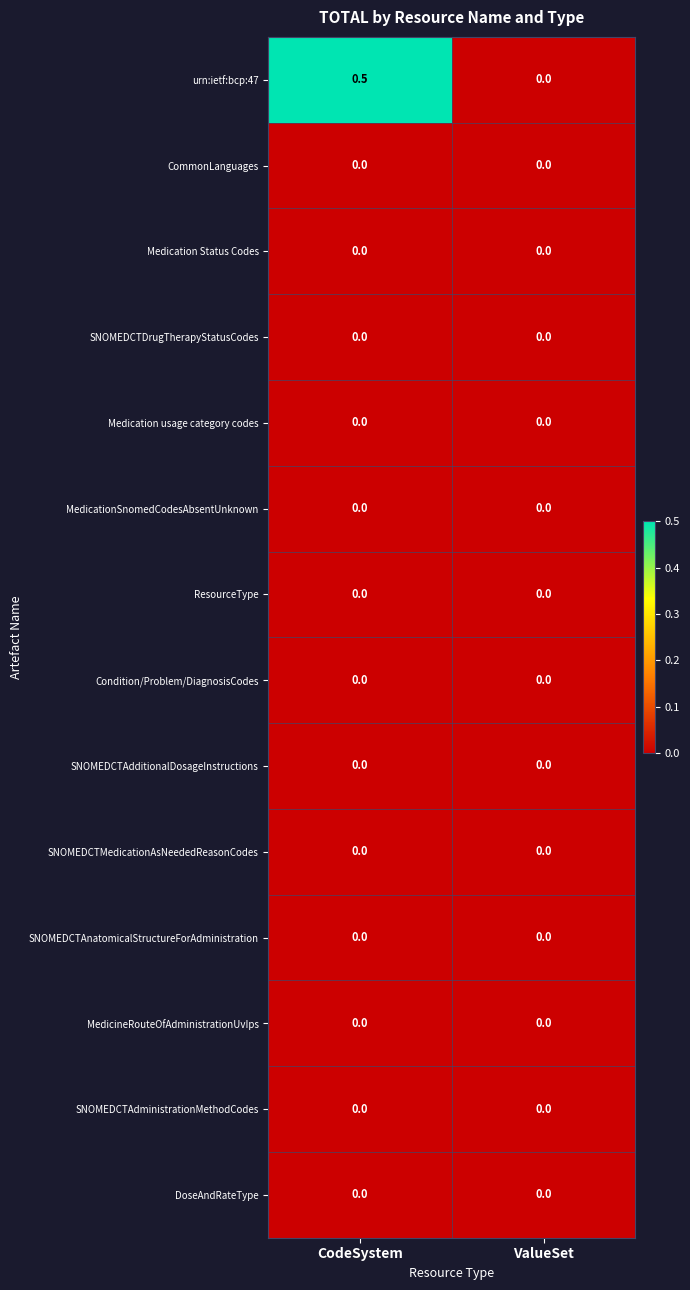

Reading left to right, transcribe all the data shown in this chart.

urn:ietf:bcp:47: CodeSystem=0.5	ValueSet=0.0
CommonLanguages: CodeSystem=0.0	ValueSet=0.0
Medication Status Codes: CodeSystem=0.0	ValueSet=0.0
SNOMEDCTDrugTherapyStatusCodes: CodeSystem=0.0	ValueSet=0.0
Medication usage category codes: CodeSystem=0.0	ValueSet=0.0
MedicationSnomedCodesAbsentUnknown: CodeSystem=0.0	ValueSet=0.0
ResourceType: CodeSystem=0.0	ValueSet=0.0
Condition/Problem/DiagnosisCodes: CodeSystem=0.0	ValueSet=0.0
SNOMEDCTAdditionalDosageInstructions: CodeSystem=0.0	ValueSet=0.0
SNOMEDCTMedicationAsNeededReasonCodes: CodeSystem=0.0	ValueSet=0.0
SNOMEDCTAnatomicalStructureForAdministration: CodeSystem=0.0	ValueSet=0.0
MedicineRouteOfAdministrationUvIps: CodeSystem=0.0	ValueSet=0.0
SNOMEDCTAdministrationMethodCodes: CodeSystem=0.0	ValueSet=0.0
DoseAndRateType: CodeSystem=0.0	ValueSet=0.0